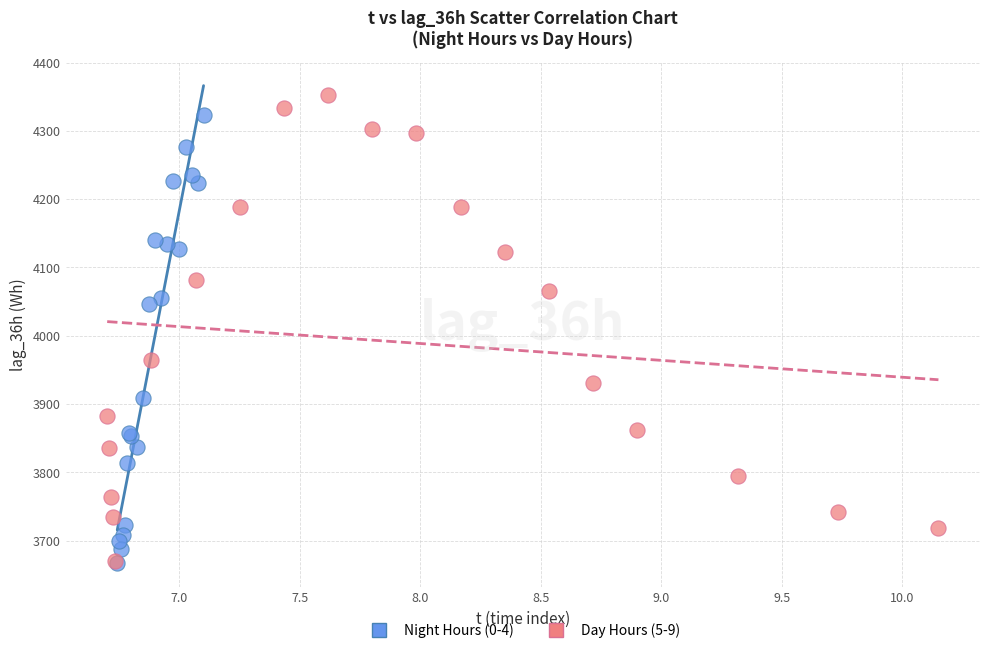

Which series contains the highest Y value?

Day Hours (5-9)